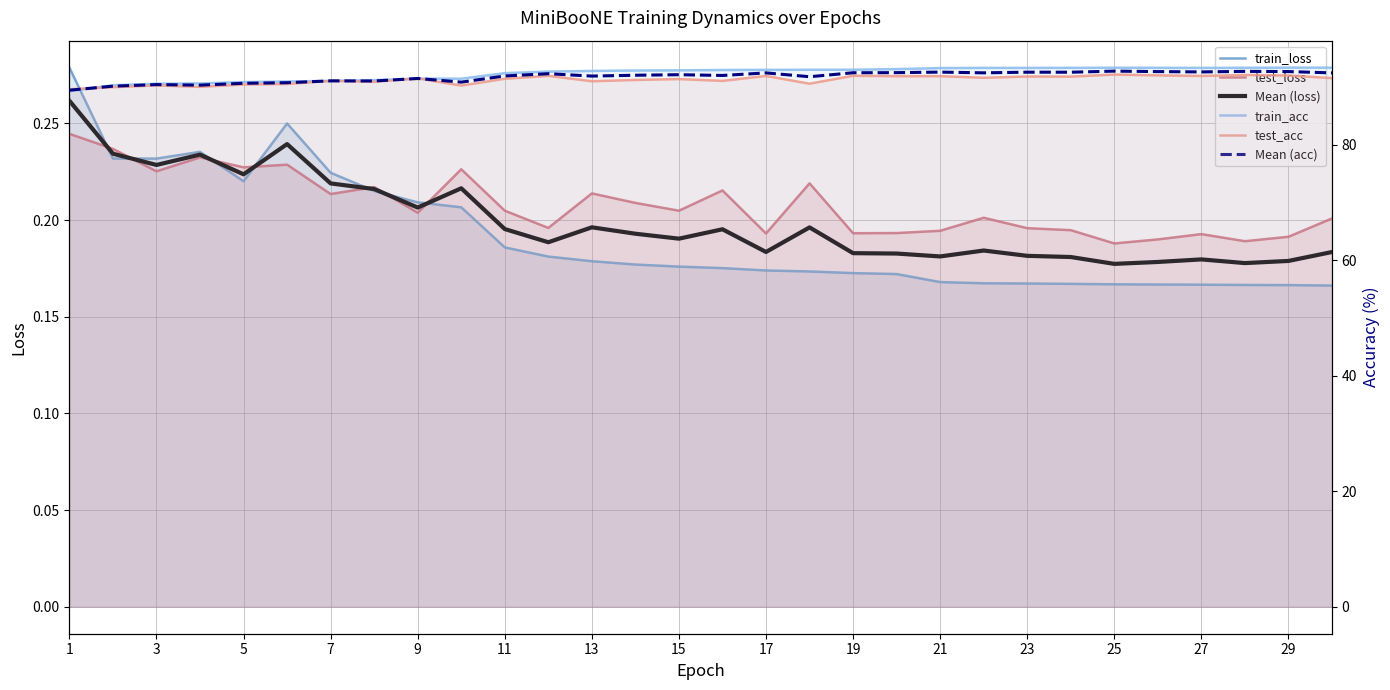

At which label is test_acc closest to 90?

7